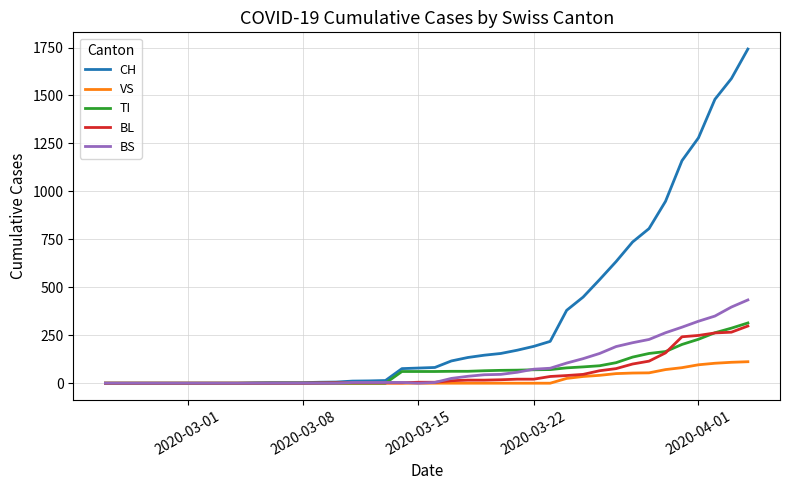

What is the maximum value for BL?

298